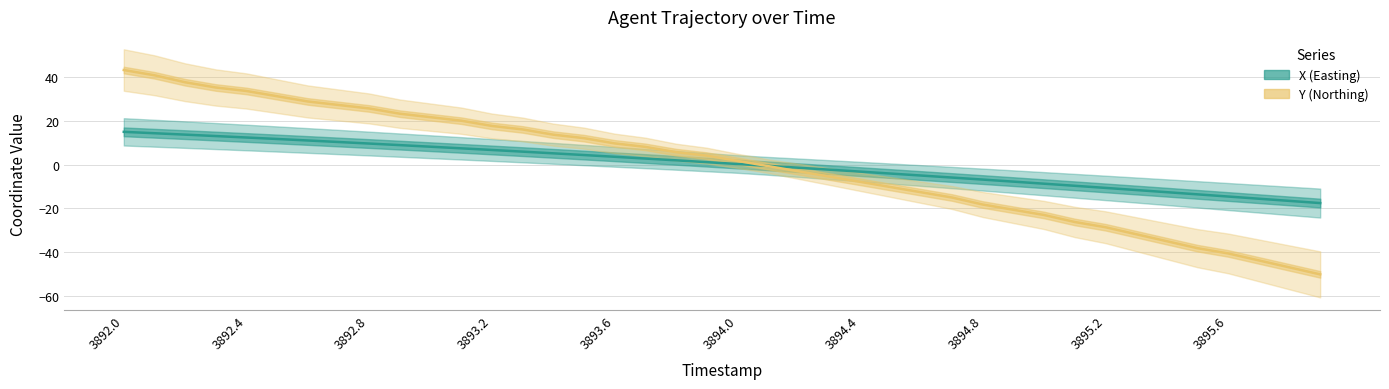

List the series in order of their overall mean, highest first.

X (Easting), Y (Northing)